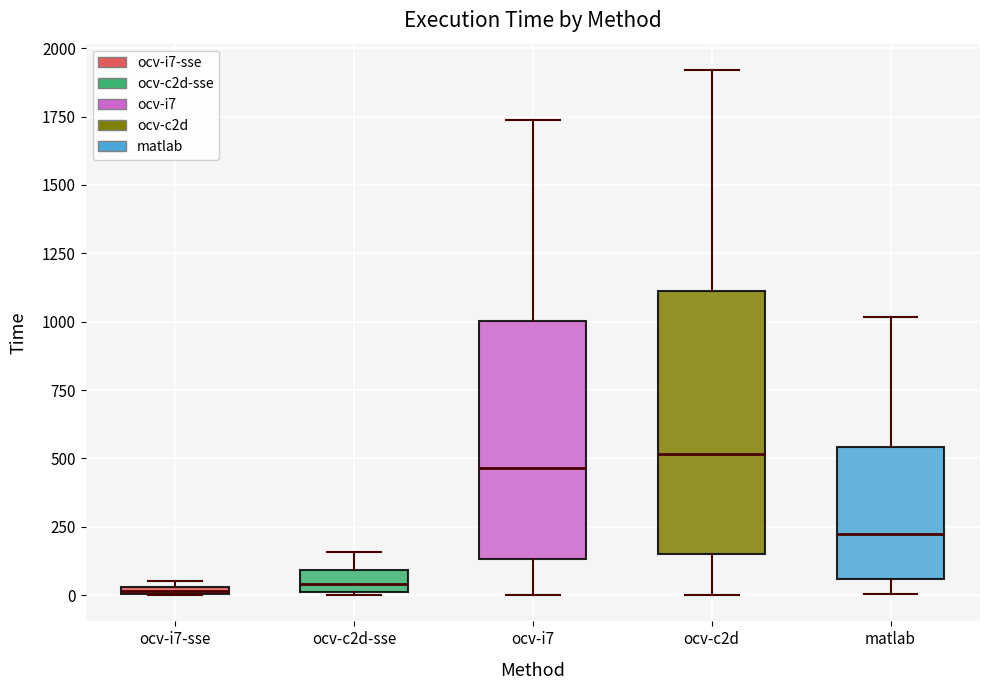

Which box is the tallest, from its lower edge to its upper edge?

ocv-c2d